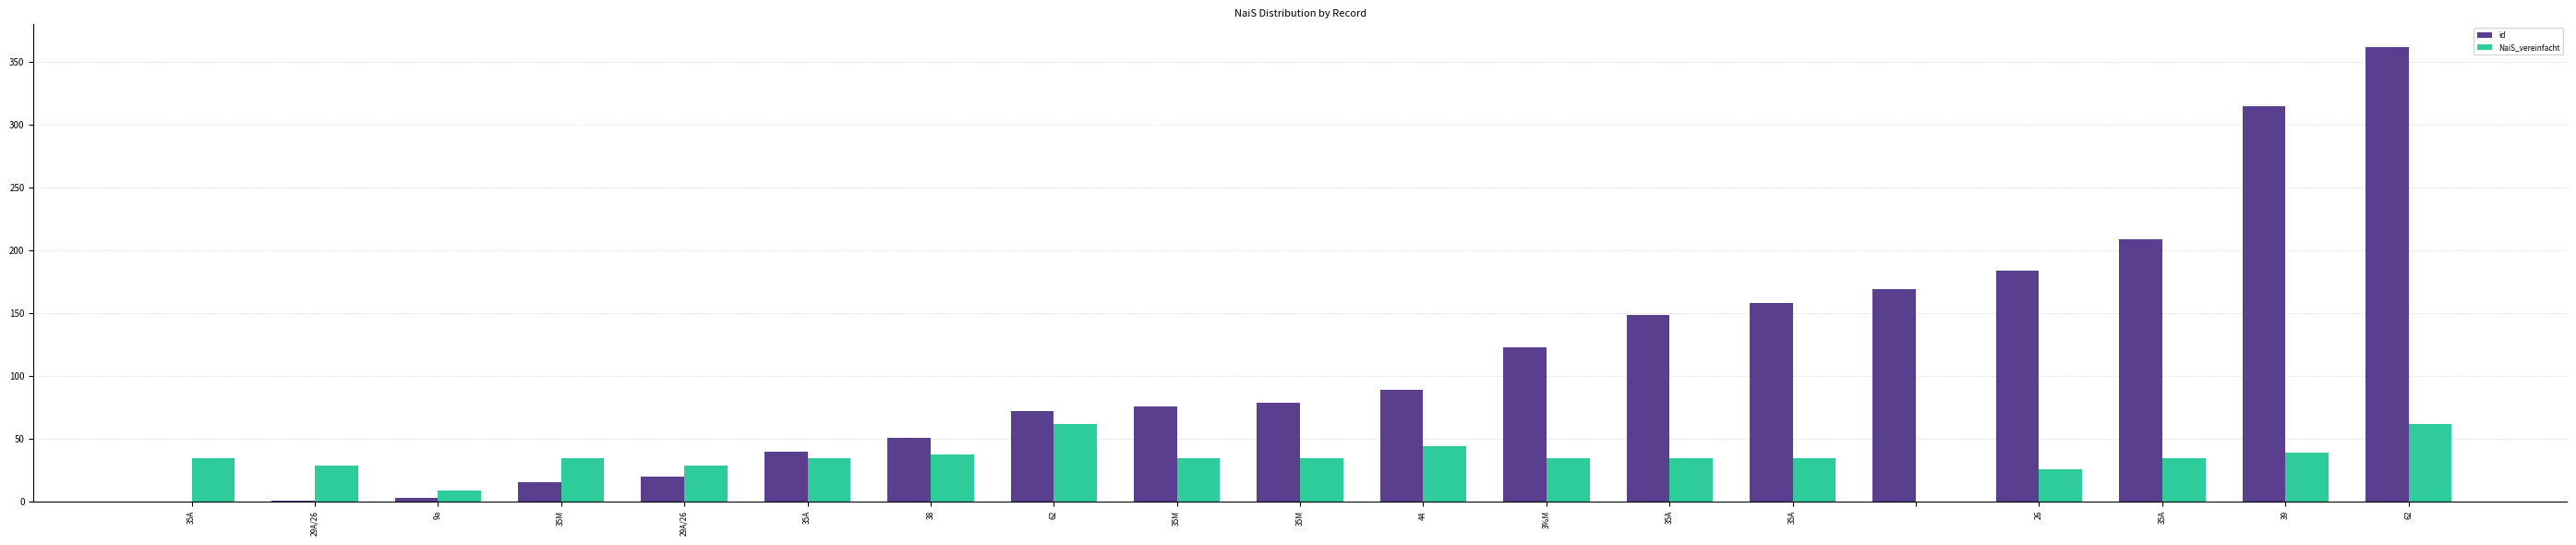

What is the sum of all NaiS_vereinfacht values?

653